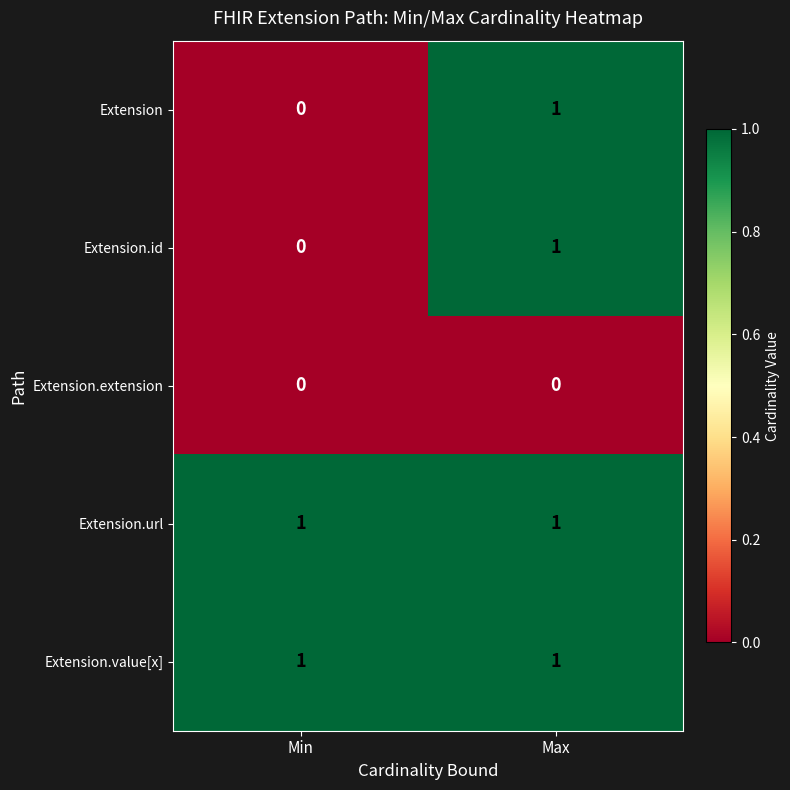

Rank the categories by Extension value from highest to lowest.

Max, Min